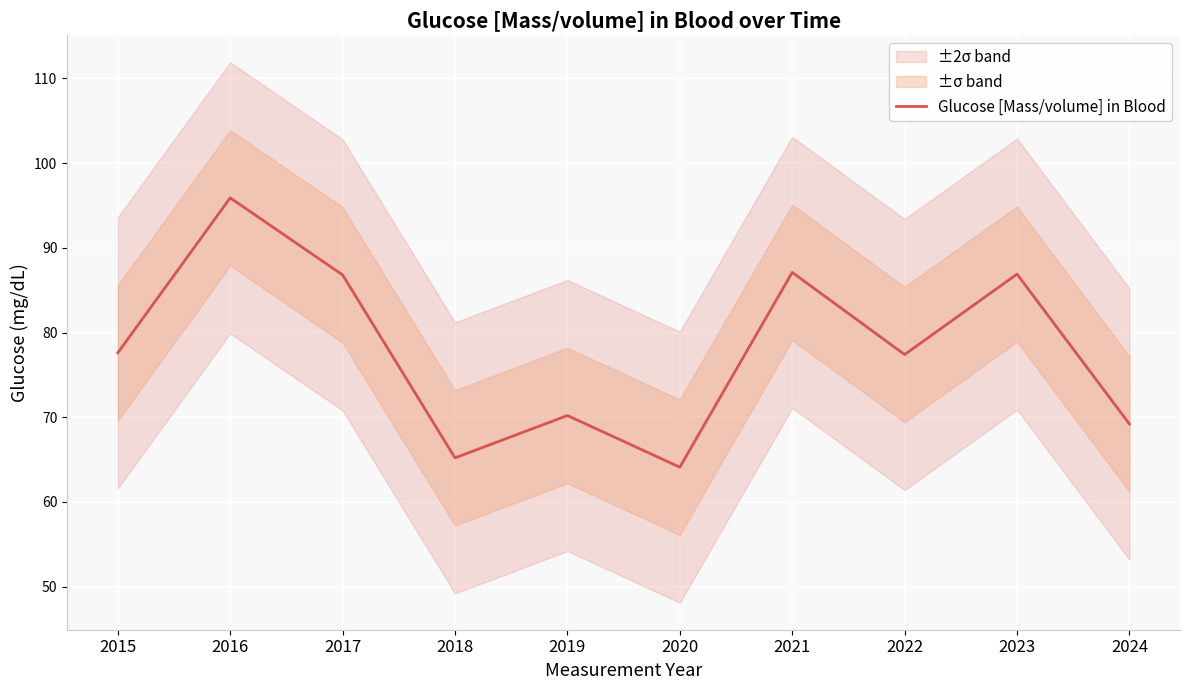

How many points are lower than both their immediate neighbors (excluding endpoints)?

3